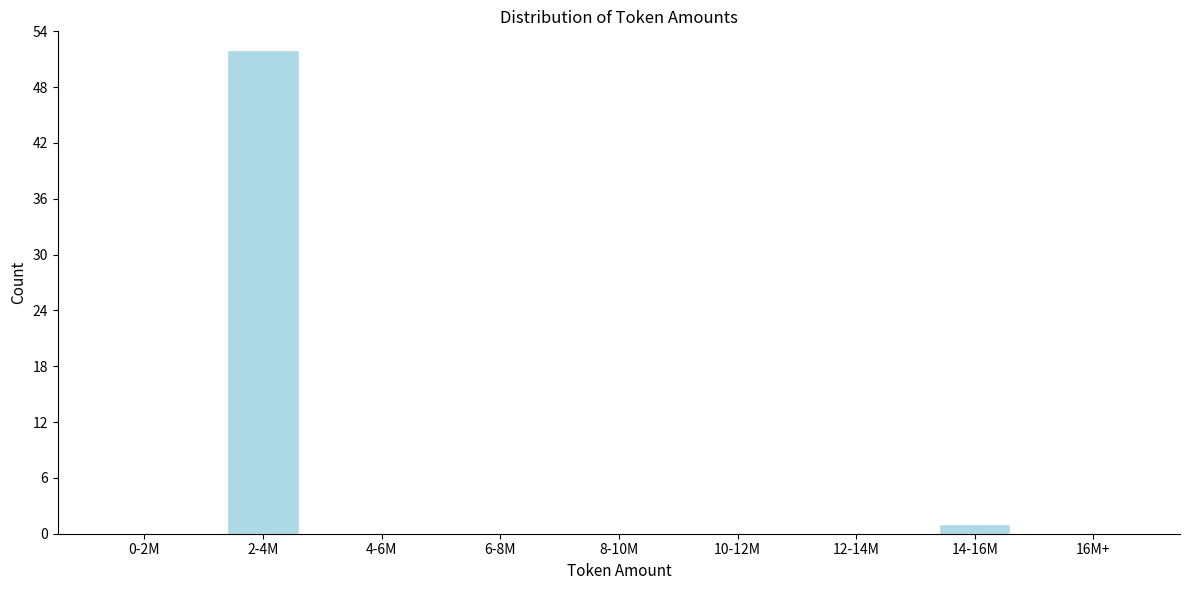

Reading left to right, transcribe all the data shown in this chart.

0-2M=0	2-4M=52	4-6M=0	6-8M=0	8-10M=0	10-12M=0	12-14M=0	14-16M=1	16M+=0